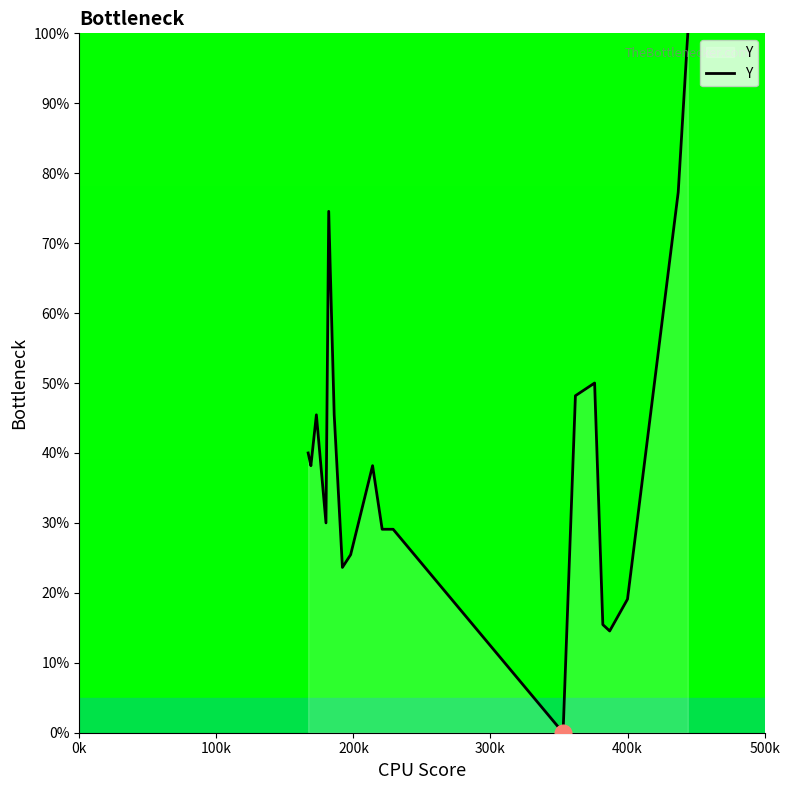

What is the average value?

39.1